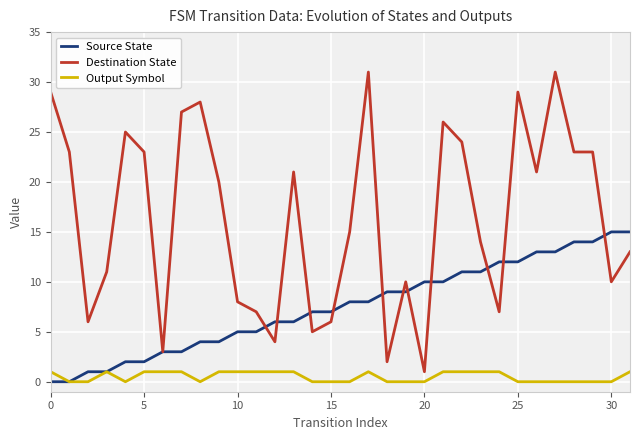

Which series has the largest range (max minus min)?

Destination State